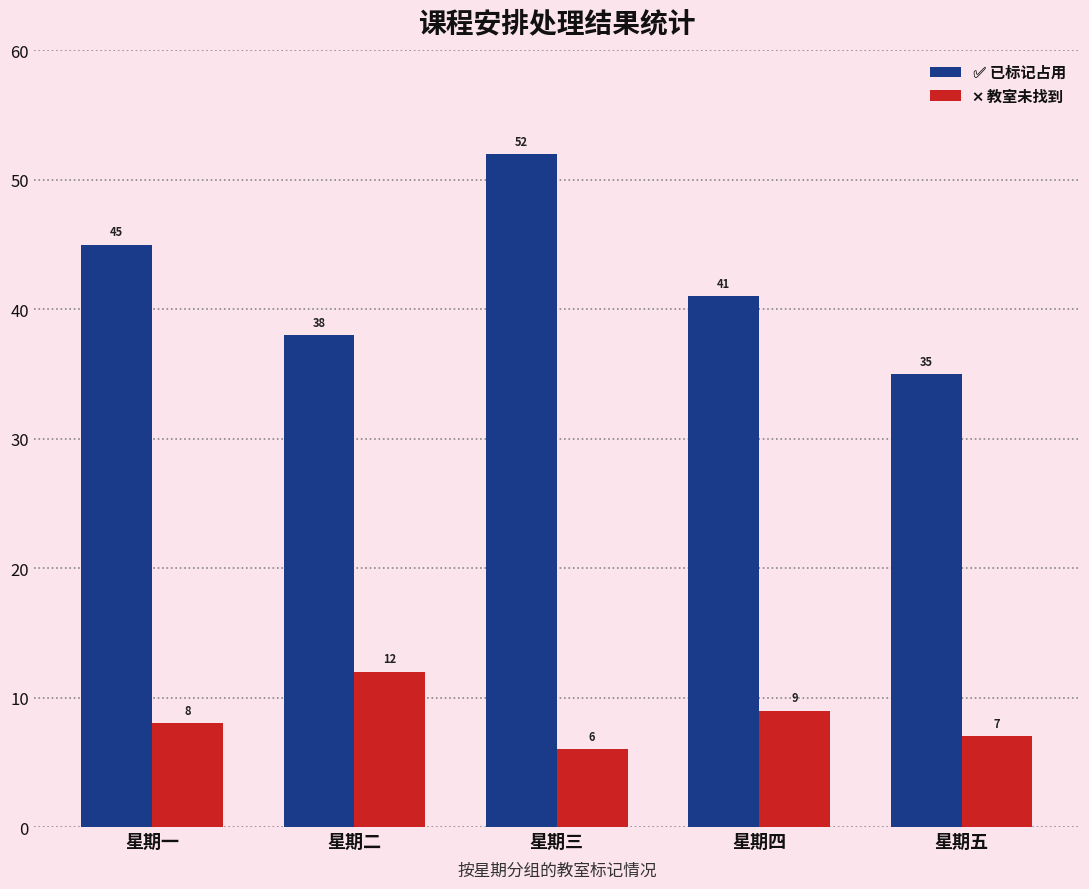

What is the greatest value displayed?

52